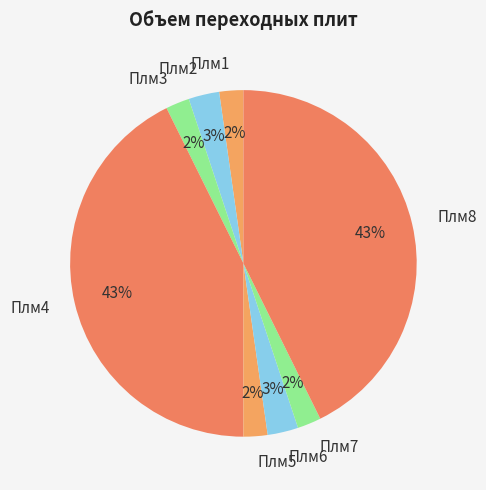

What percentage is the Плм7 slice, to the nearest percent?

2%